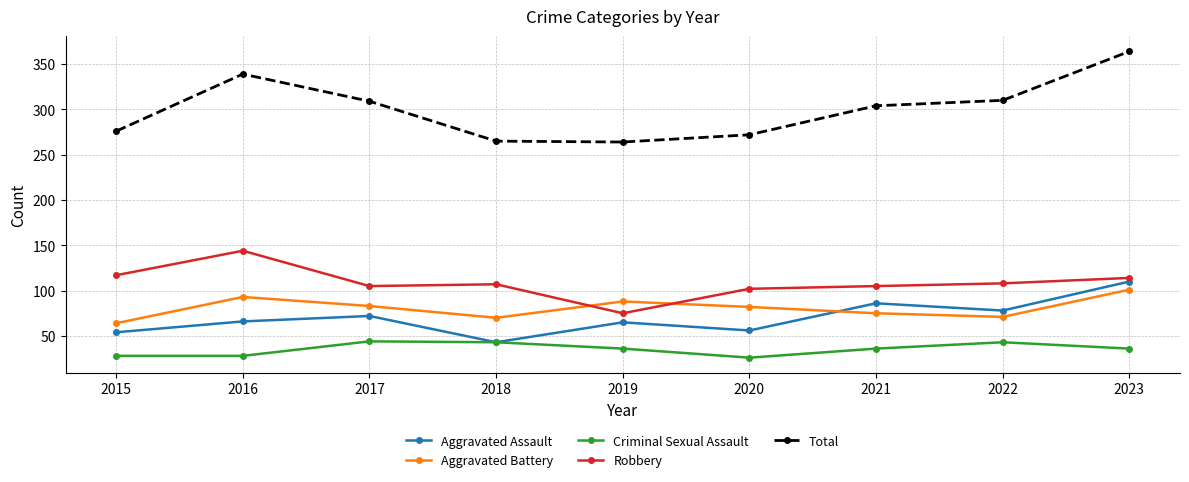

Is it true that Total equals 109 at 2021?

False